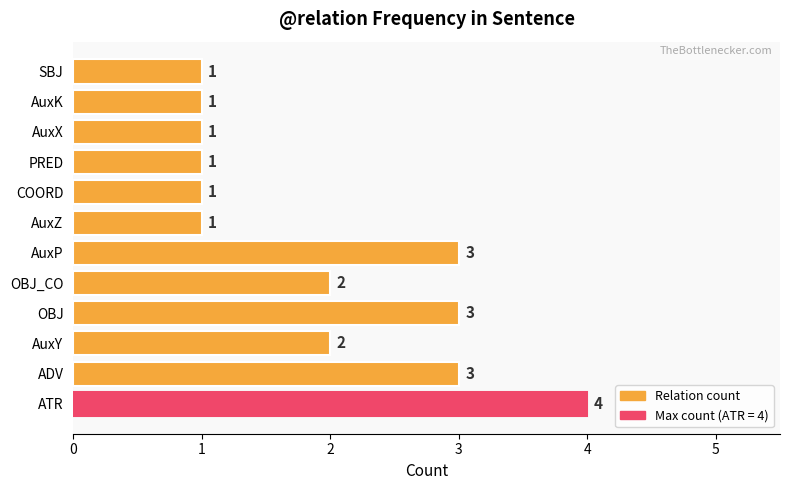

What is the ratio of the value at COORD to the value at AuxZ?

1.0